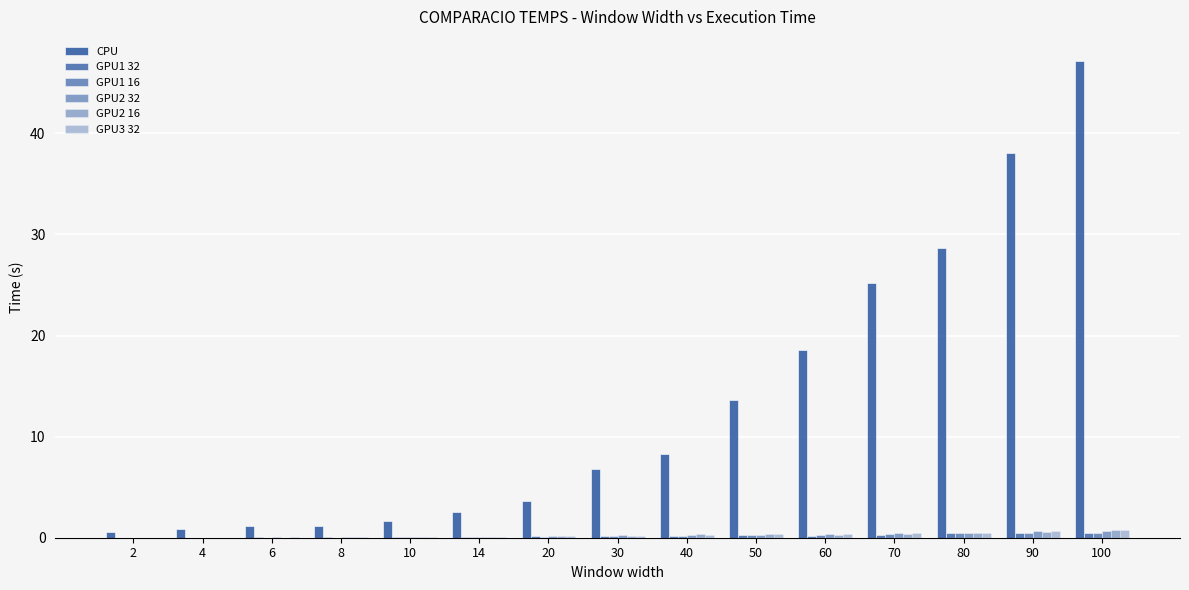

Is the value of GPU2 32 at 30 greater than the value of GPU2 16 at 20?

Yes